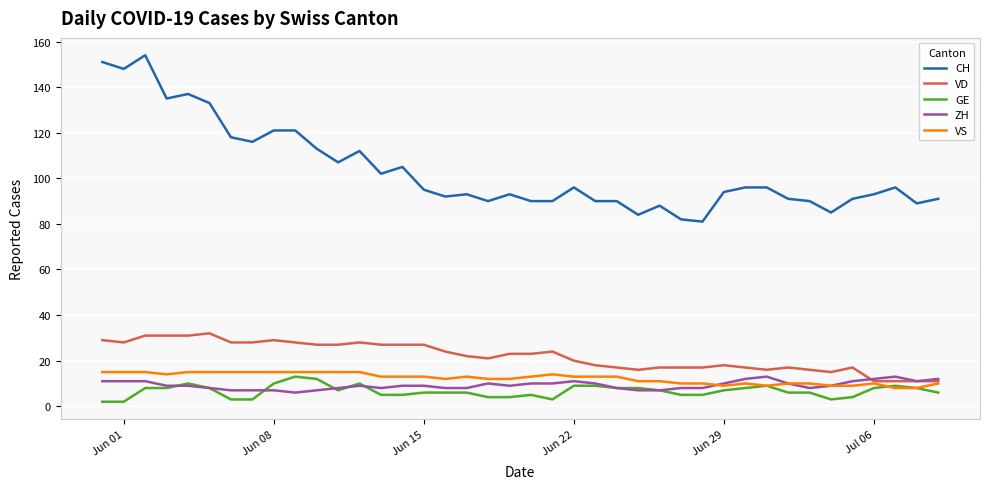

True or false: GE and CH intersect in this chart.

False